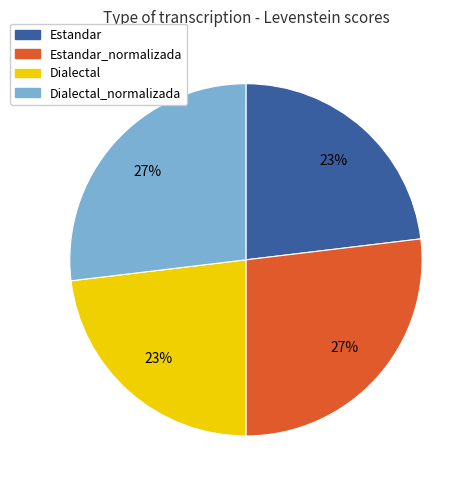

To the nearest percent, what is the difference between the largest and smallest slice percentages?

4%